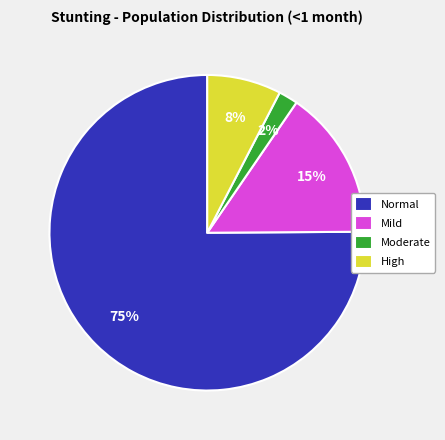

How many segments does this pie chart have?

4